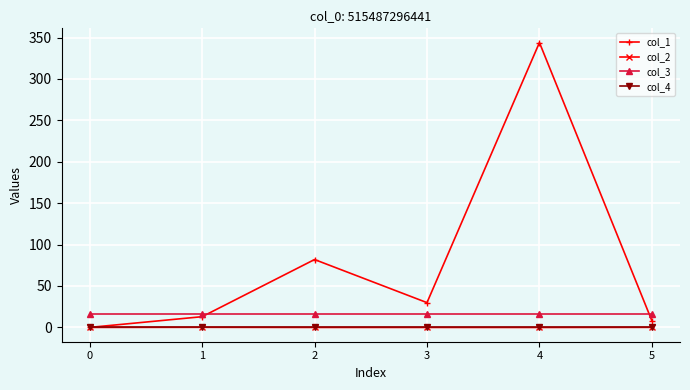

Rank the categories by col_1 value from lowest to highest.

0, 5, 1, 3, 2, 4